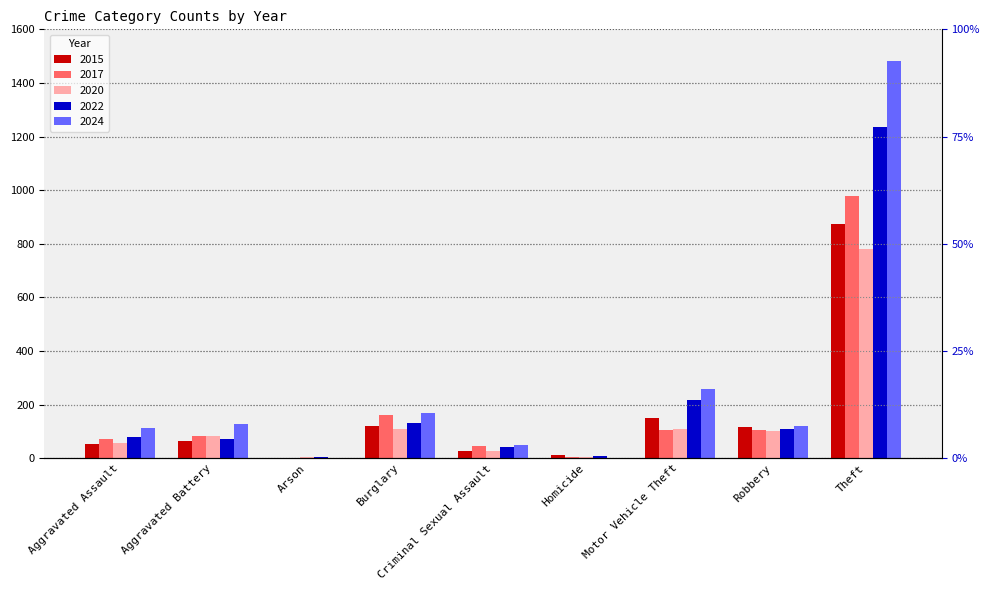

How many bars are there in each group?

5